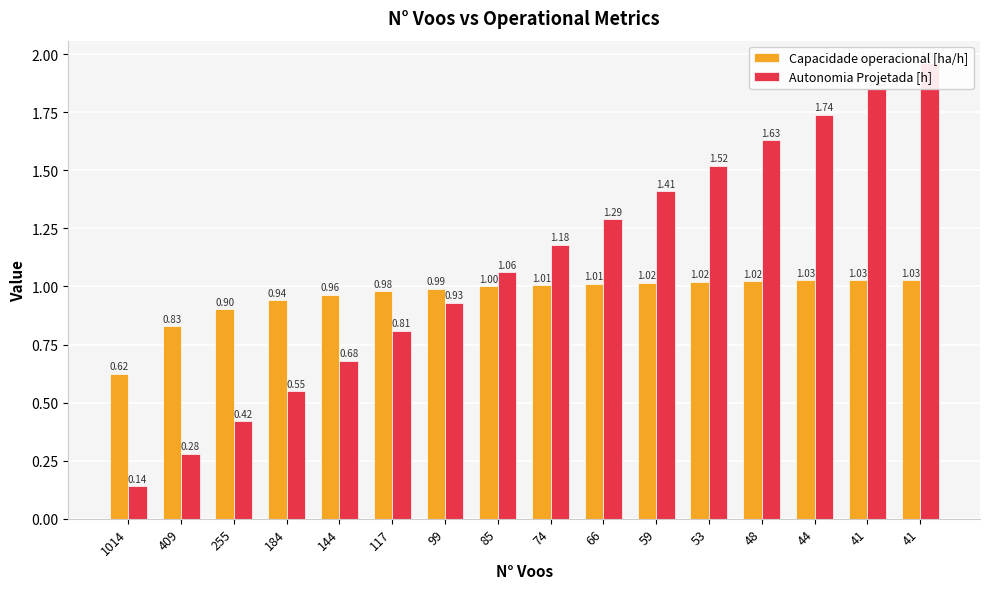

Which series has the largest range (max minus min)?

Autonomia Projetada [h]